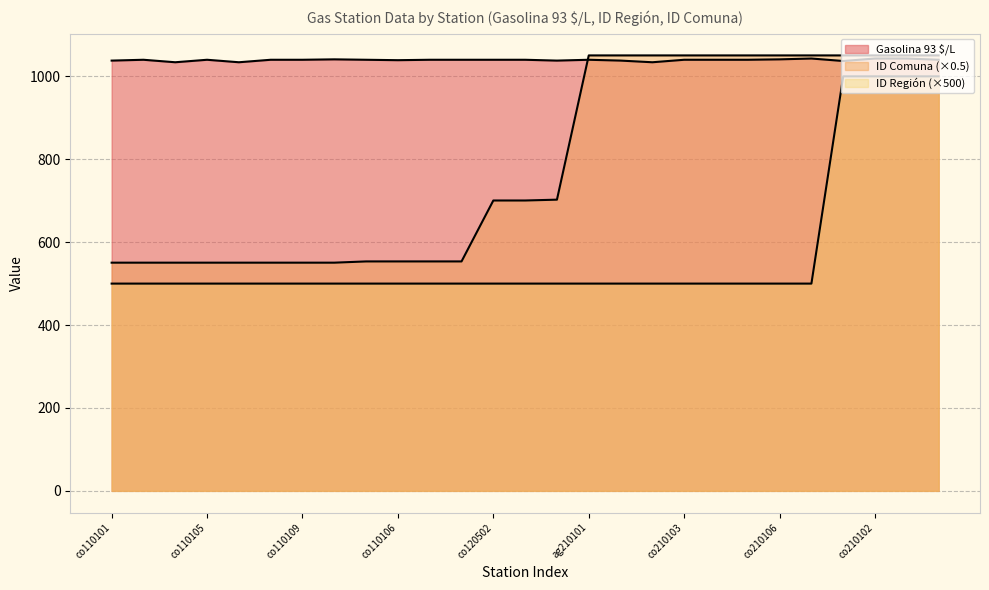

Is it true that ID Comuna equals 190.7 at co110108?

False